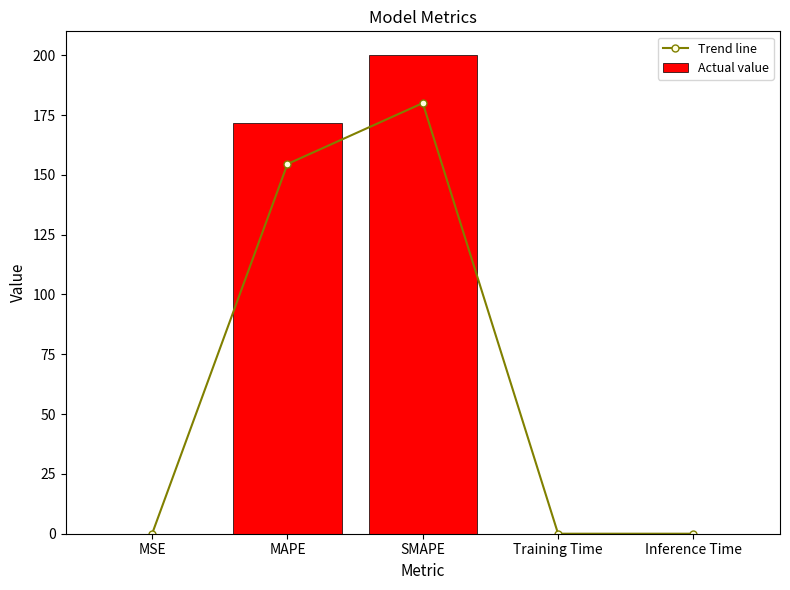

Are the bars grouped side by side (vs. stacked)?

Yes